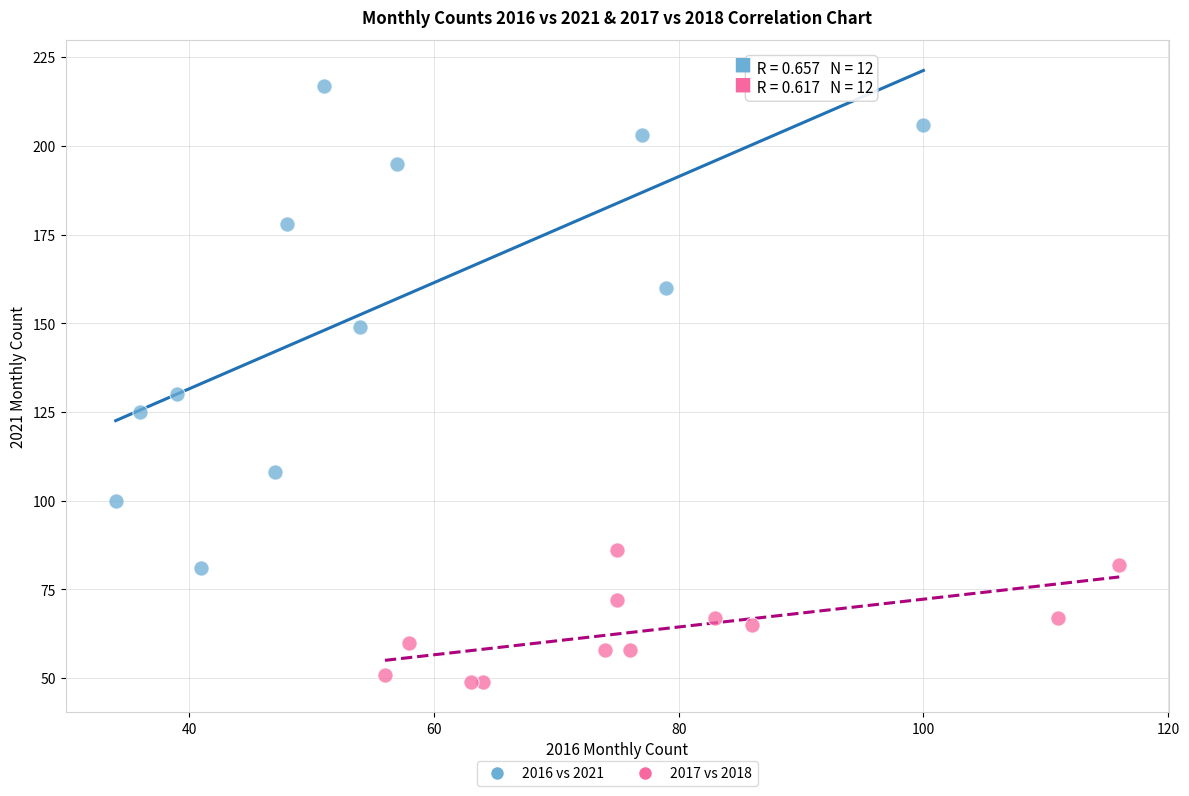

Which series reaches the maximum Y coordinate?

2016 vs 2021